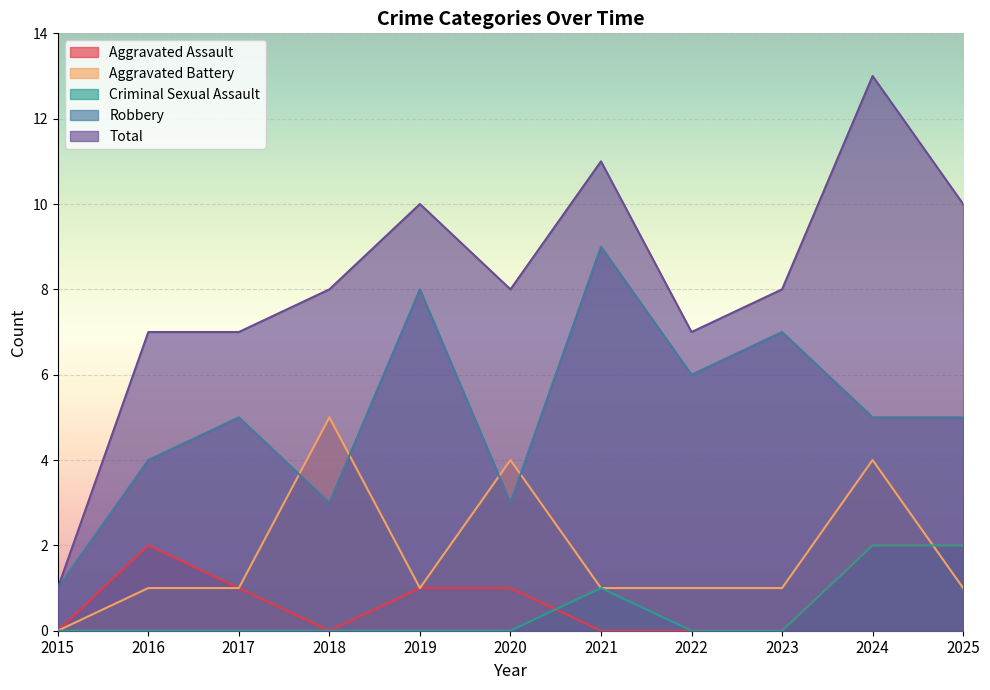

Reading left to right, extract all data points from this chart.

Aggravated Assault: 0	2	1	0	1	1	0	0	0	2	2
Aggravated Battery: 0	1	1	5	1	4	1	1	1	4	1
Criminal Sexual Assault: 0	0	0	0	0	0	1	0	0	2	2
Robbery: 1	4	5	3	8	3	9	6	7	5	5
Total: 1	7	7	8	10	8	11	7	8	13	10